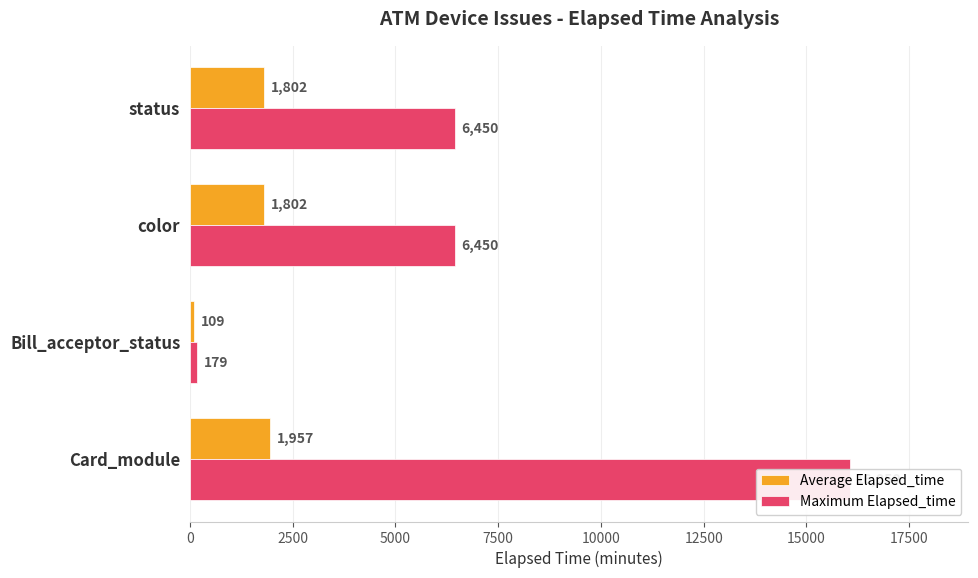

What is the maximum value shown in the chart?

16050